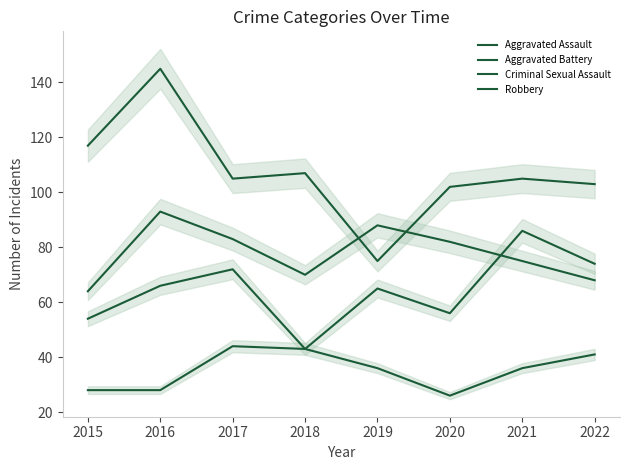

What value does the Criminal Sexual Assault series have at 2021?

36